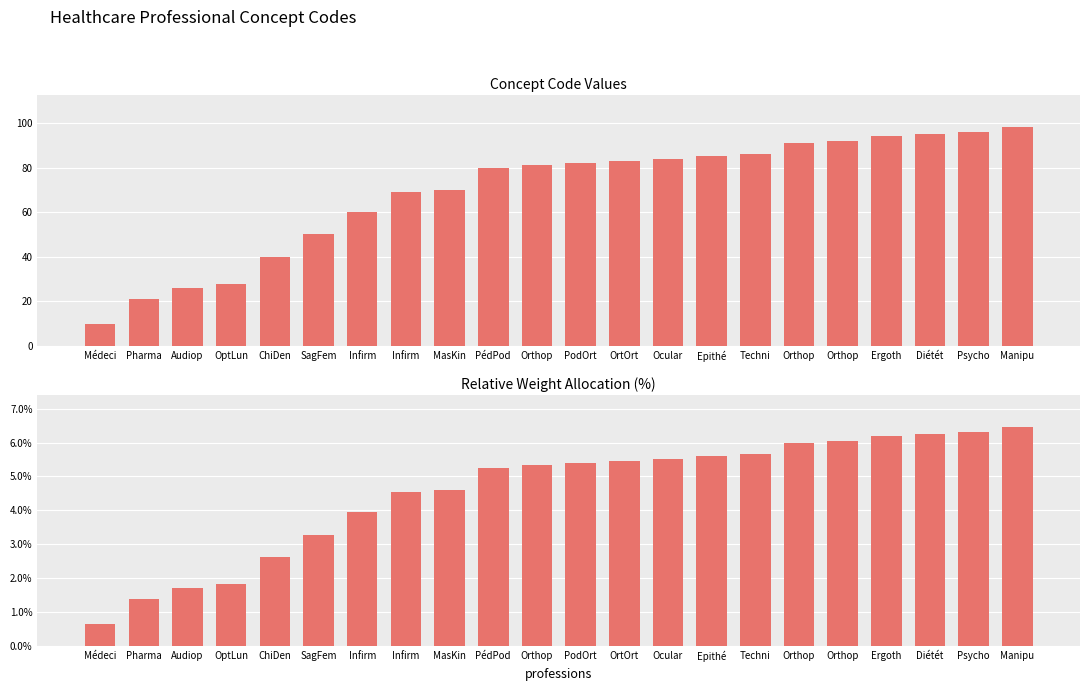

At which label does Concept Code first exceed 82?

OrtOrt